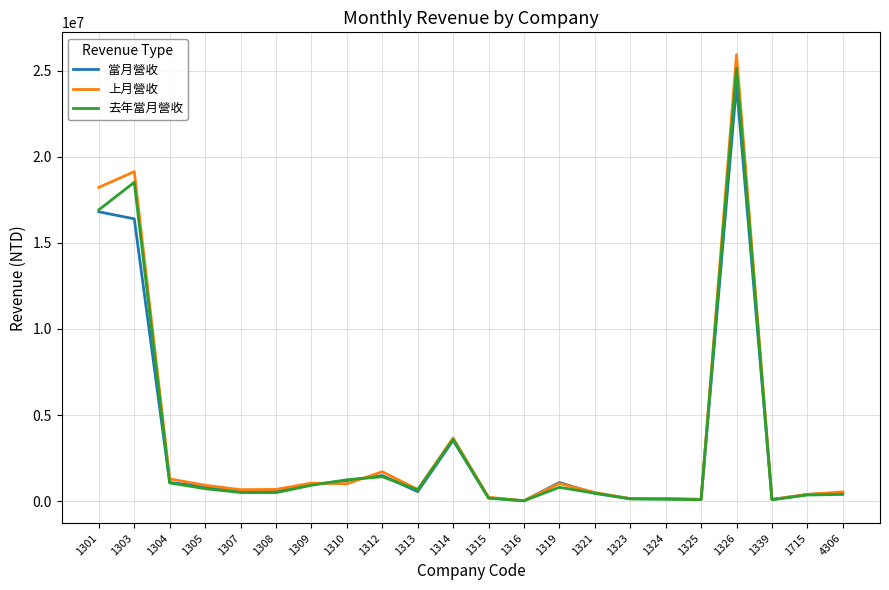

What is the spread (max minus min) of values at 1313?

125326